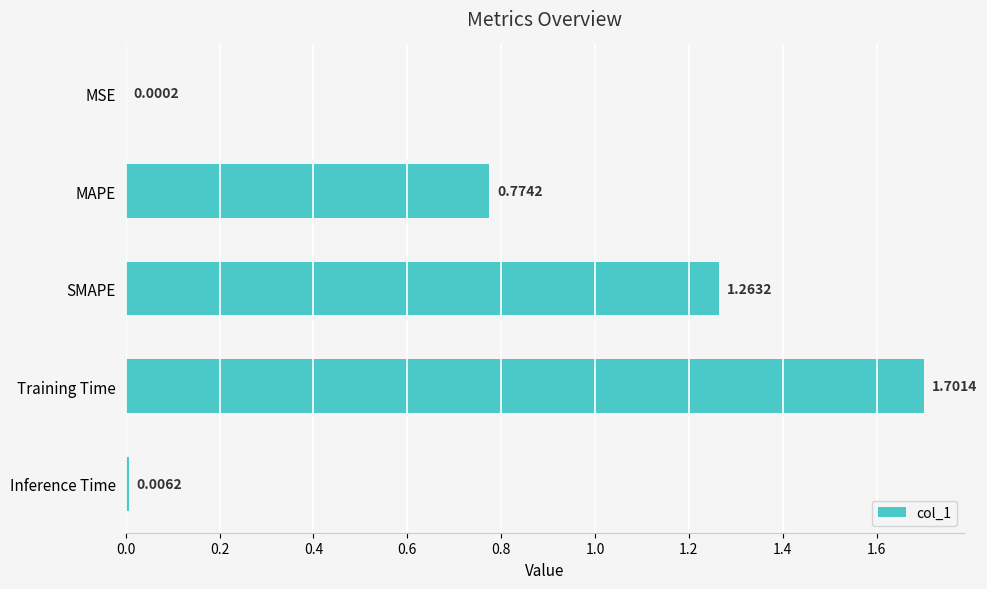

At which category does the chart reach its peak across all series?

Training Time